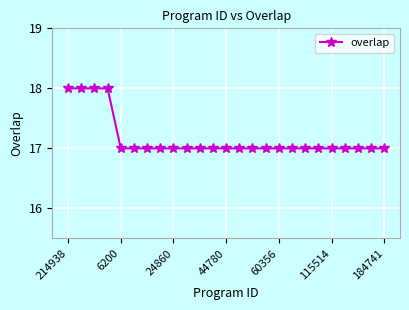

How many lines are shown in the chart?

1